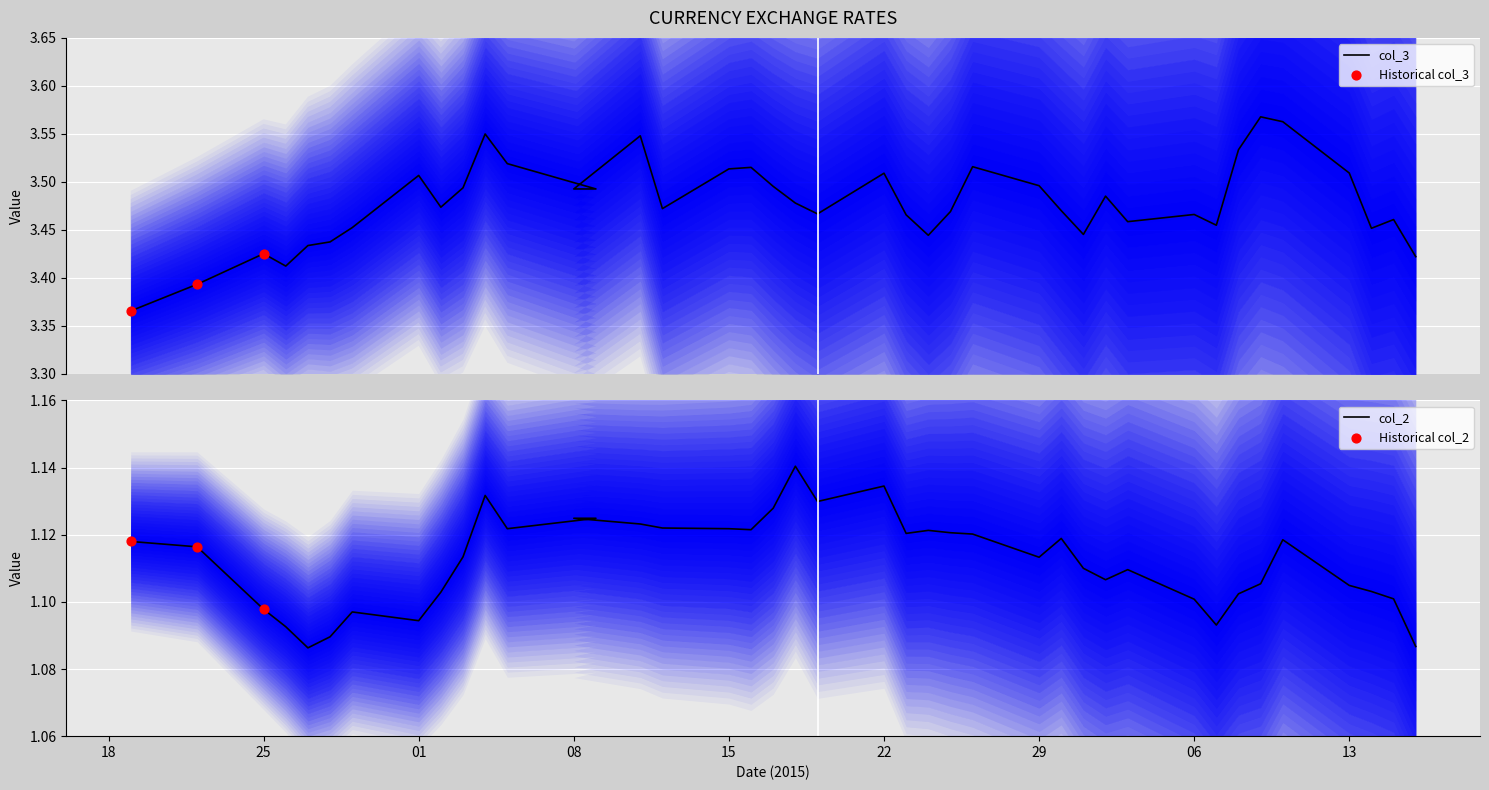

Which series contains the lowest Y value?

col_2